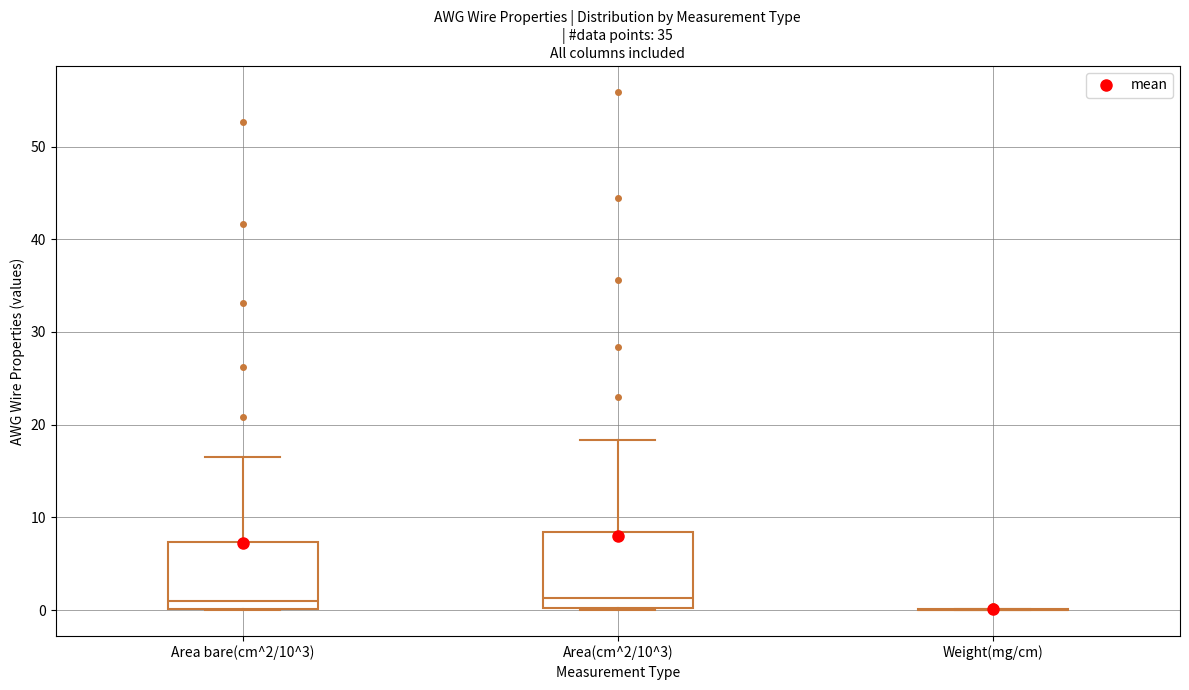

Reading left to right, read every box against the y-axis: the position of its median line, the range the box covers, and the ends of its whiskers. The values are not printed on the chart, so give them approximately, as read against the axis.

Area bare(cm^2/10^3): median 1, box 0 to 7, whiskers 0 to 17
Area(cm^2/10^3): median 1, box 0 to 8, whiskers 0 to 18
Weight(mg/cm): box collapsed to a line at 0, whiskers 0 to 0